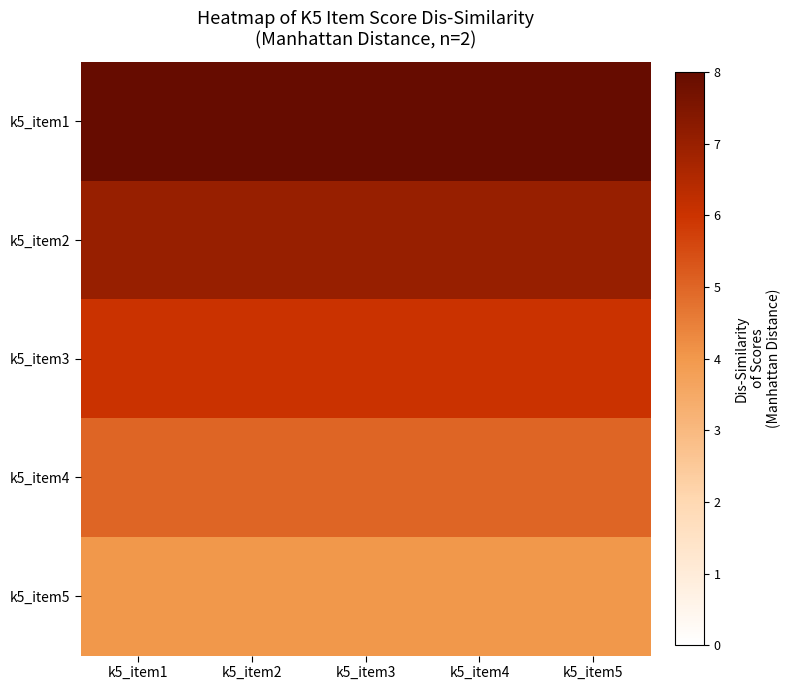

What is the greatest value displayed?

8